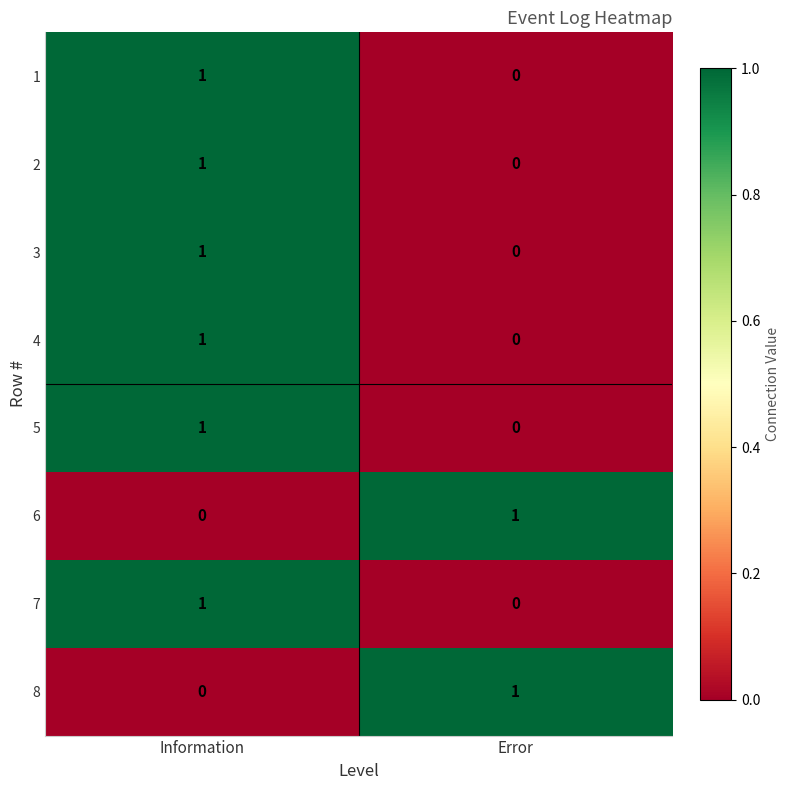

Rank the categories by 2 value from highest to lowest.

Information, Error